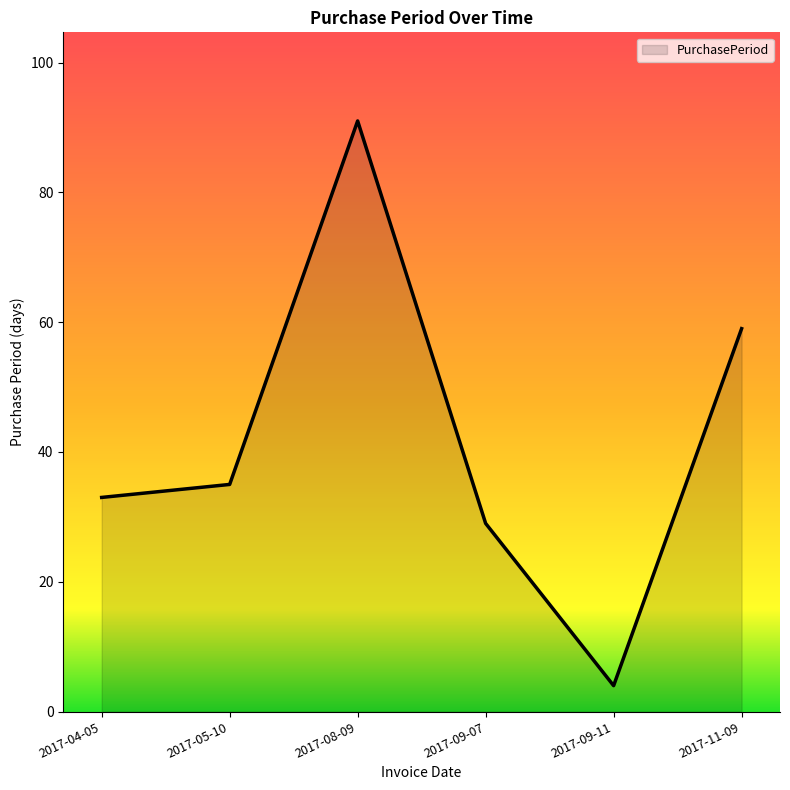

At which category does the data reach its first local valley?

2017-09-11